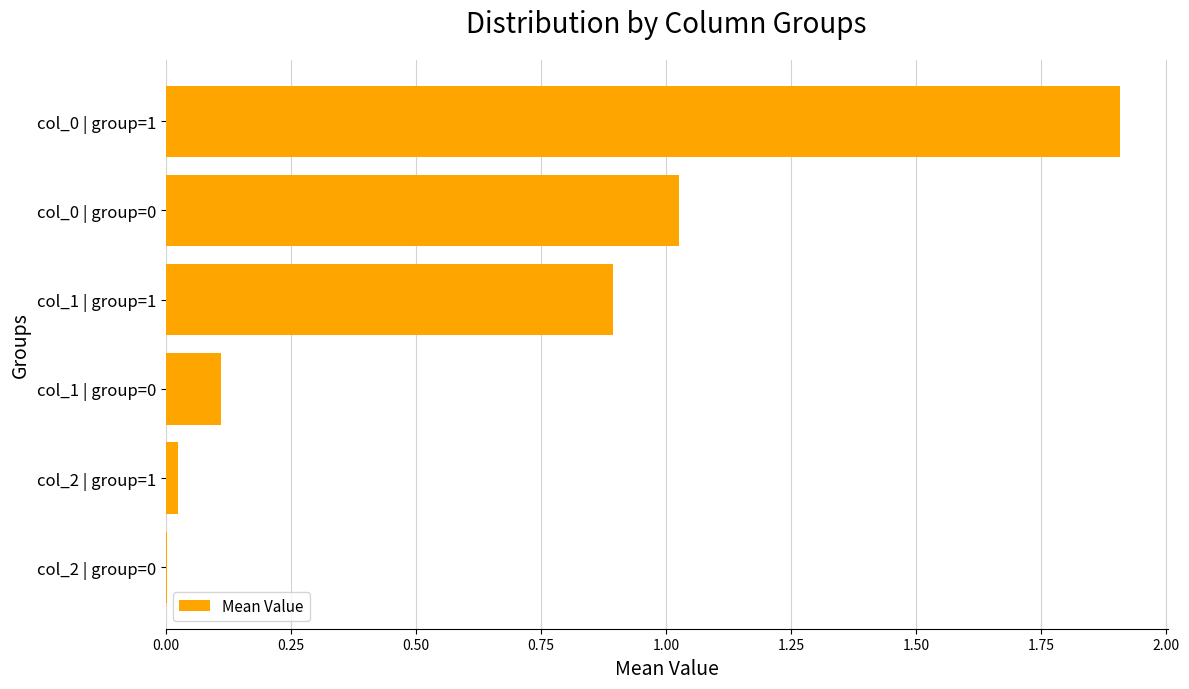

The chart shows a value of 0.0 at col_2 | group=0. True or false?

True